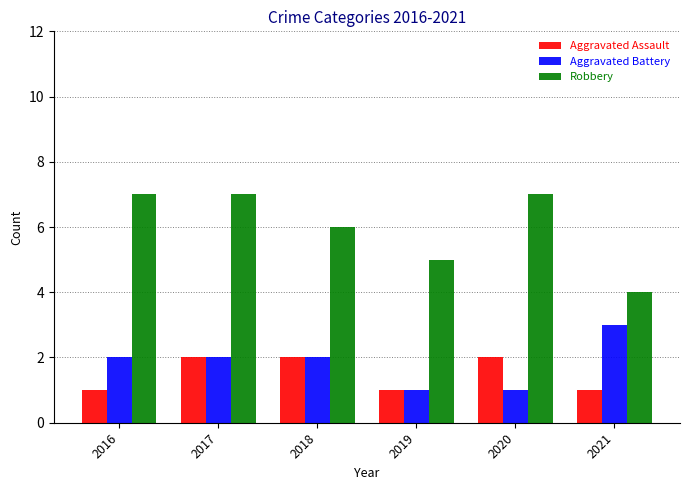

At which label does Robbery reach its minimum?

2021